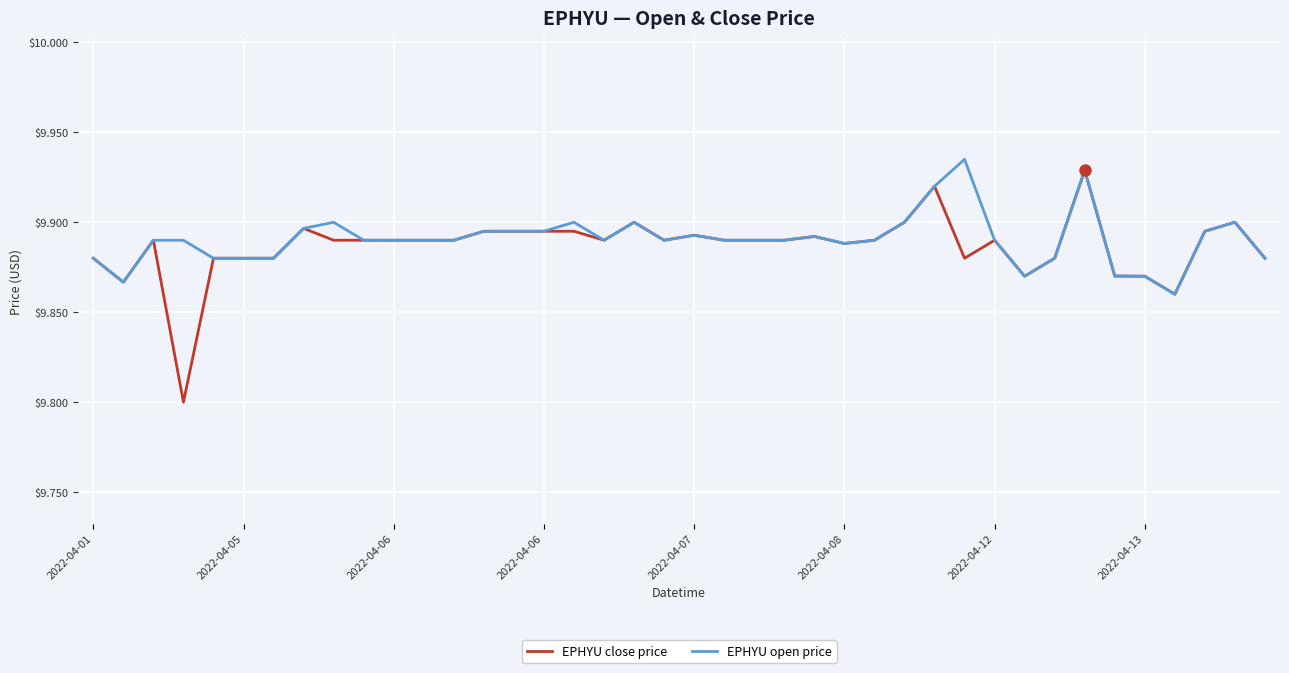

What is the minimum value shown in the chart?

9.8